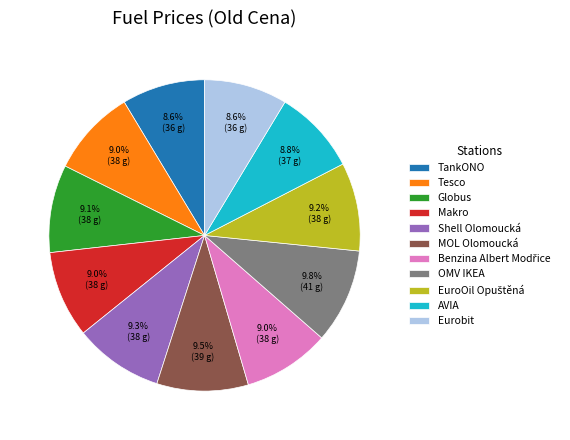

Count the number of slices in the pie.

11